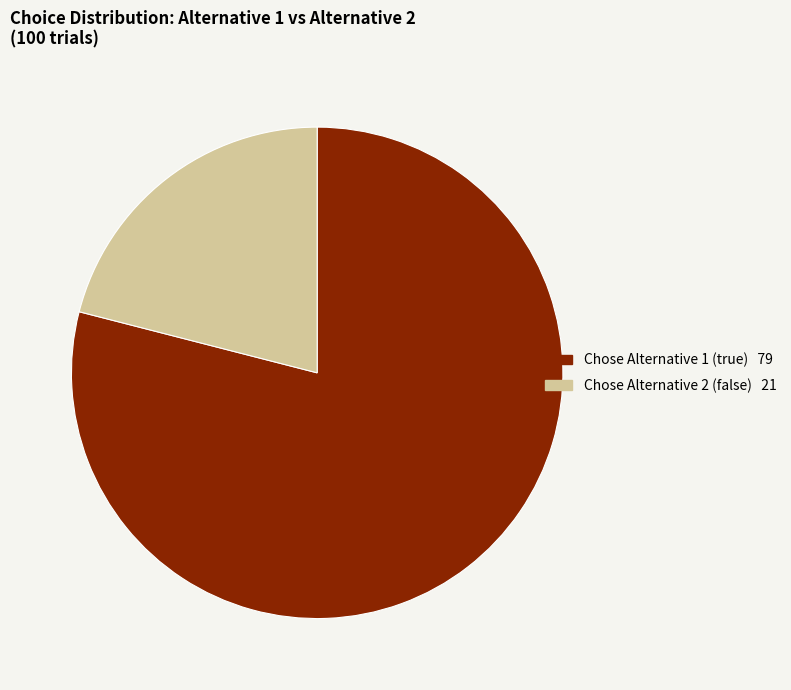

How many segments does this pie chart have?

2